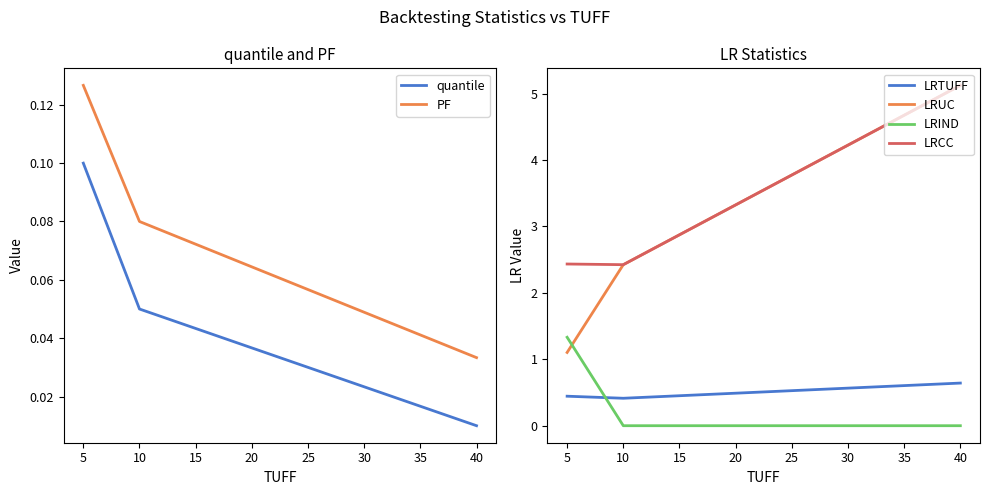

Where is PF nearest to the value 0?

40